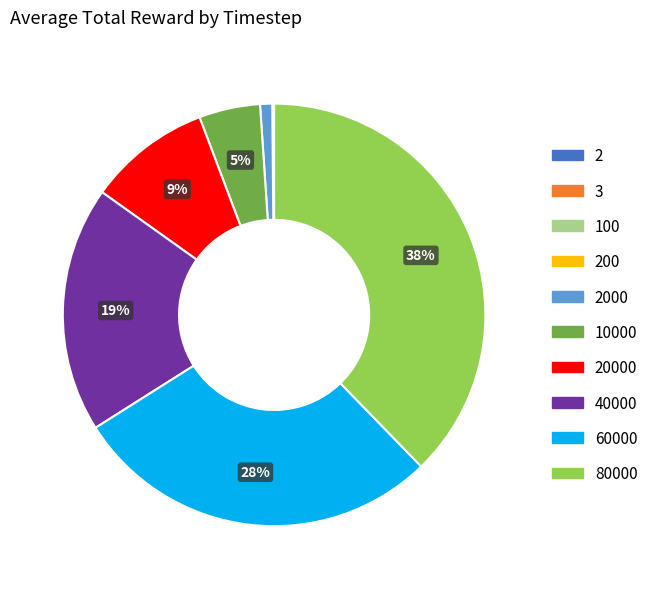

Does any single category account for the majority?

No